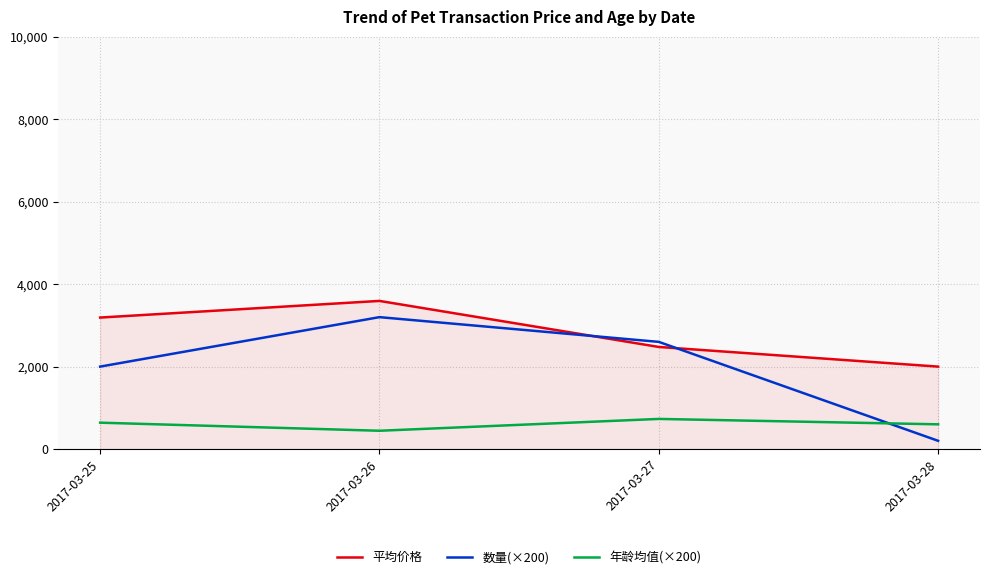

List the series in order of their peak value, highest first.

平均价格, 数量(×200), 年龄均值(×200)